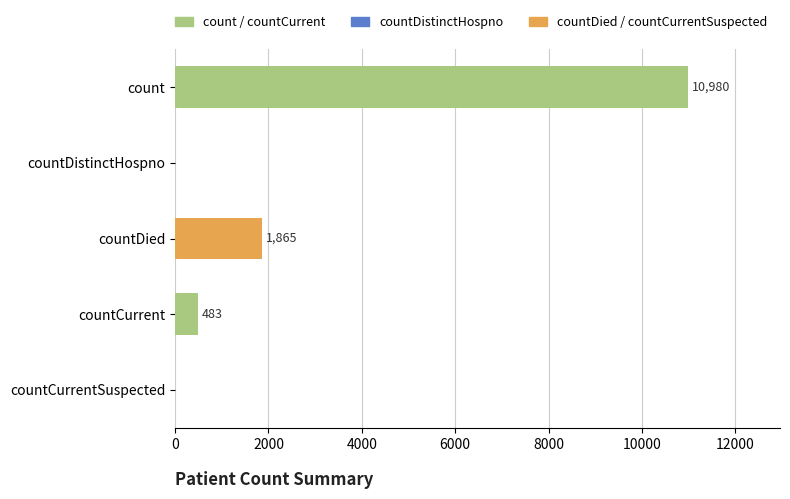

True or false: the data shows 16281 at count.

False